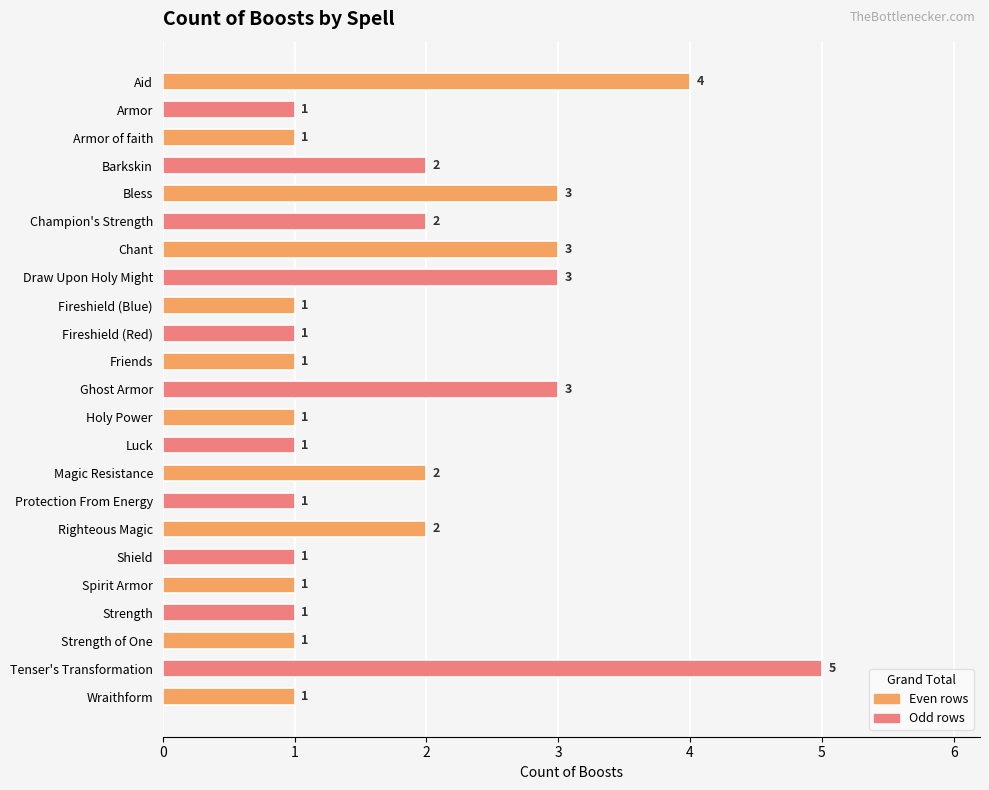

Reading top to bottom, extract all data points from this chart.

Aid=4	Armor=1	Armor of faith=1	Barkskin=2	Bless=3	Champion's Strength=2	Chant=3	Draw Upon Holy Might=3	Fireshield (Blue)=1	Fireshield (Red)=1	Friends=1	Ghost Armor=3	Holy Power=1	Luck=1	Magic Resistance=2	Protection From Energy=1	Righteous Magic=2	Shield=1	Spirit Armor=1	Strength=1	Strength of One=1	Tenser's Transformation=5	Wraithform=1